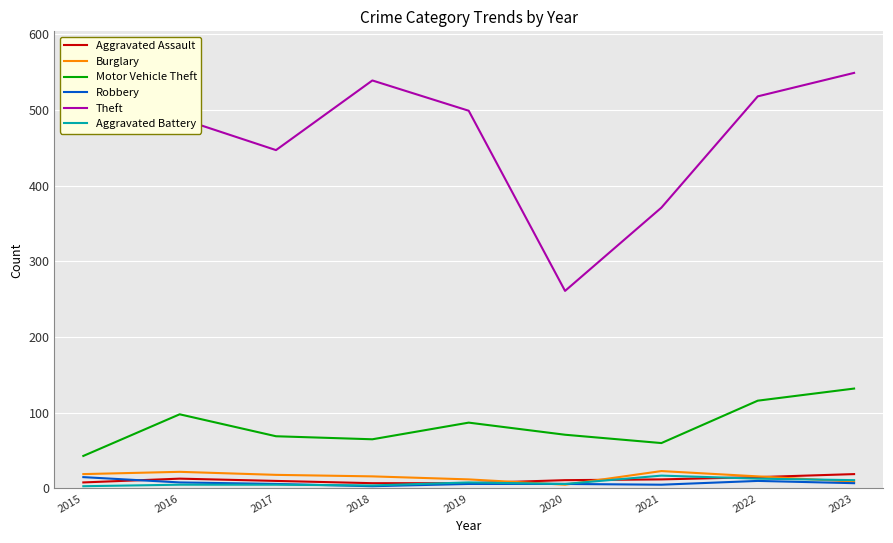

Which series has the widest spread of values?

Theft